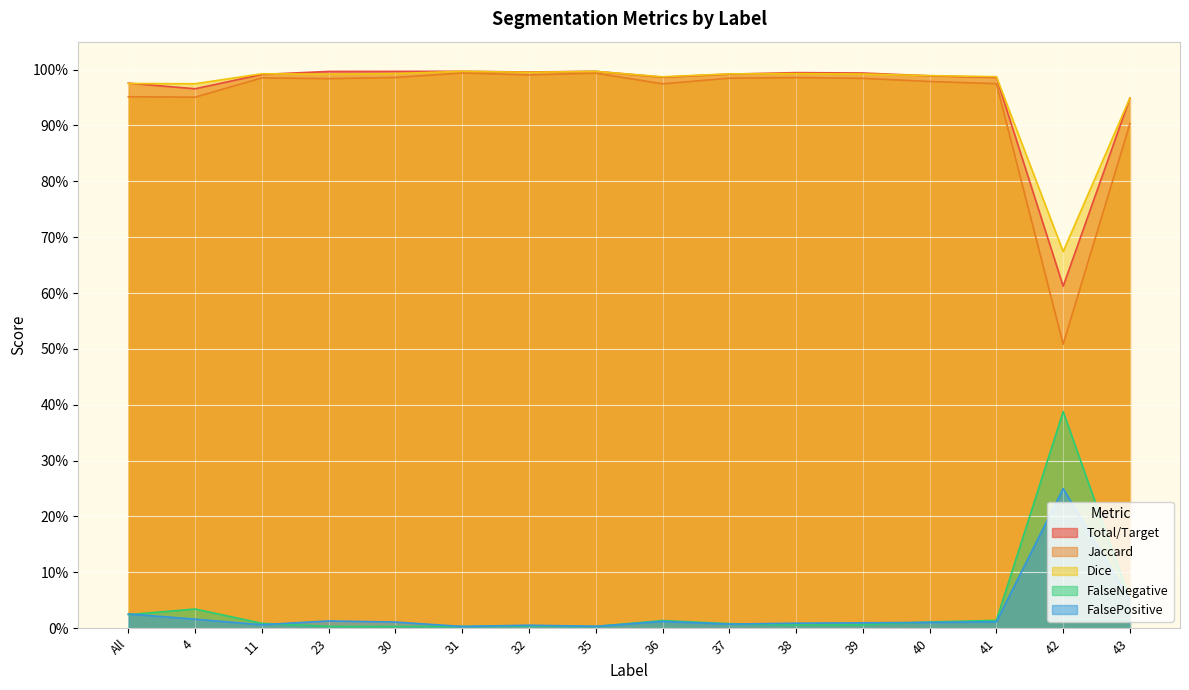

What is the difference between the second highest and second lowest values in the Jaccard series?

0.1